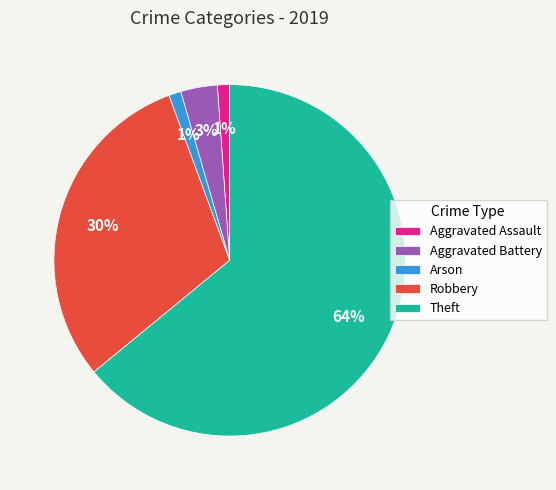

Is there any slice that represents more than half of the pie?

Yes